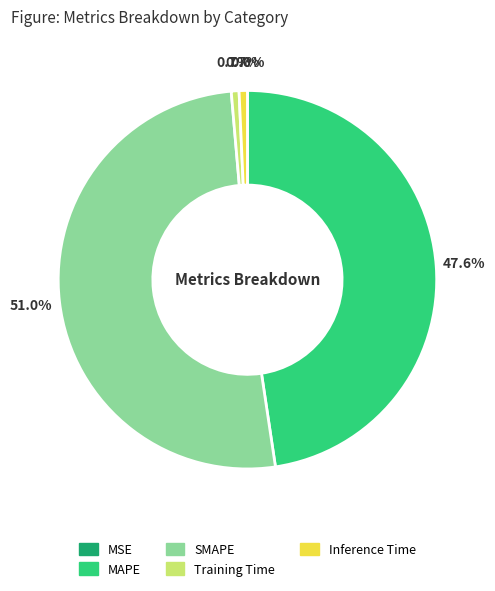

Between Inference Time and MAPE, which is larger?

MAPE